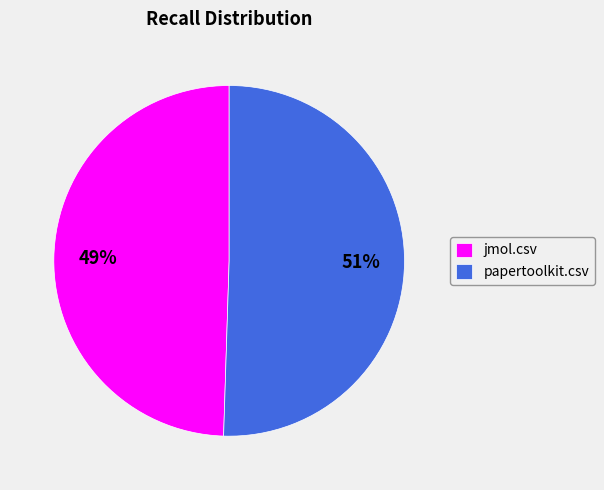

Combined, do jmol.csv and papertoolkit.csv account for over 50%?

Yes